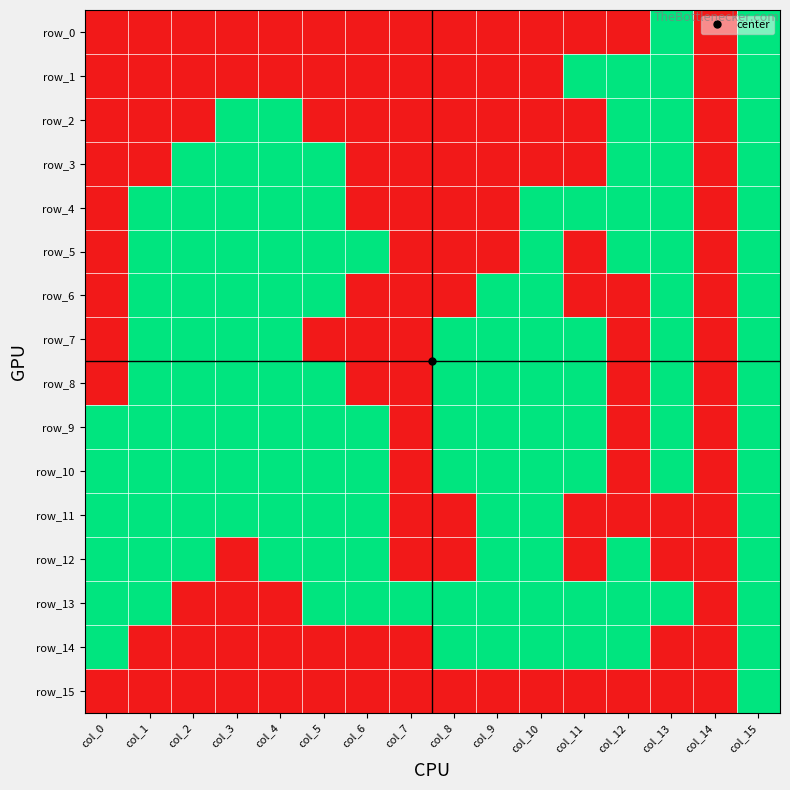

Which label corresponds to the smallest value in the chart?

col_0